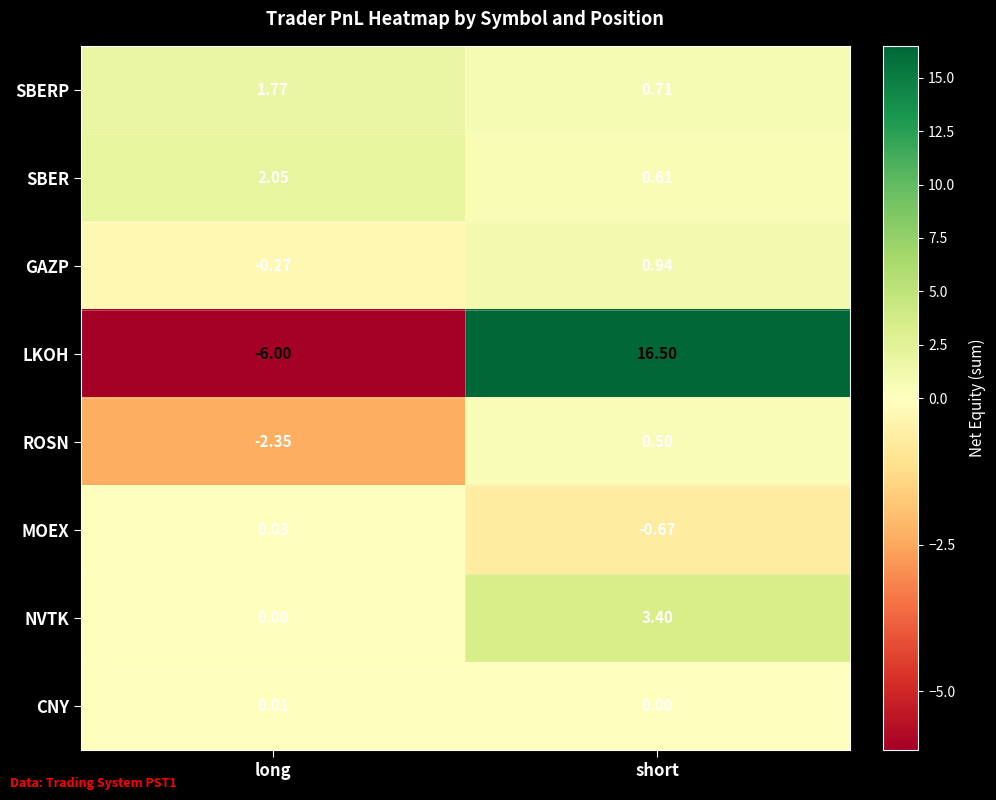

Where is SBER nearest to the value 1?

short